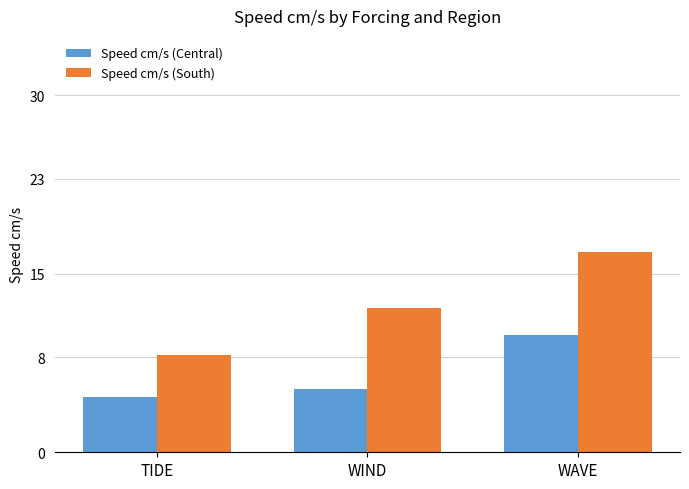

Reading left to right, extract all data points from this chart.

Speed cm/s (Central): 4.7	5.3	9.8
Speed cm/s (South): 8.2	12.1	16.9